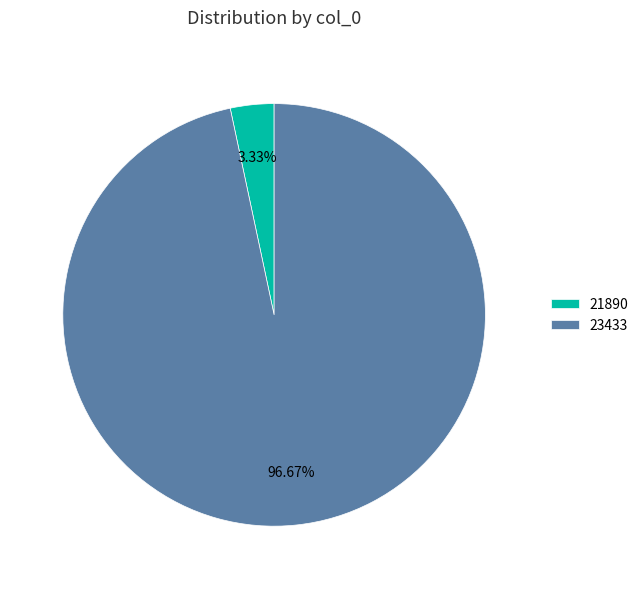

Rank the categories by value from highest to lowest.

23433, 21890